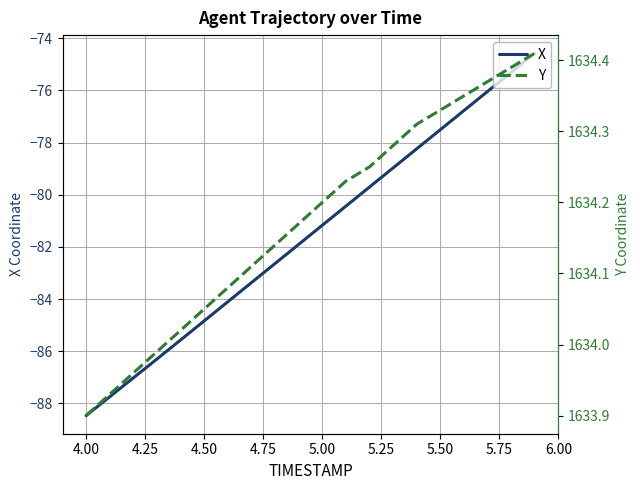

Which series changed the most between 4.00 and 5.00?

X